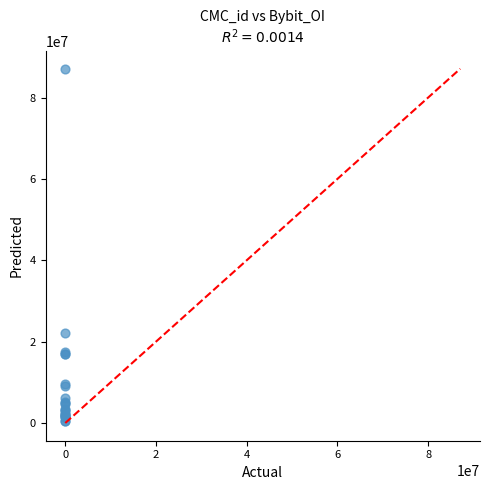

What Y value in the scatter plot is closest to 43845489?

22100136